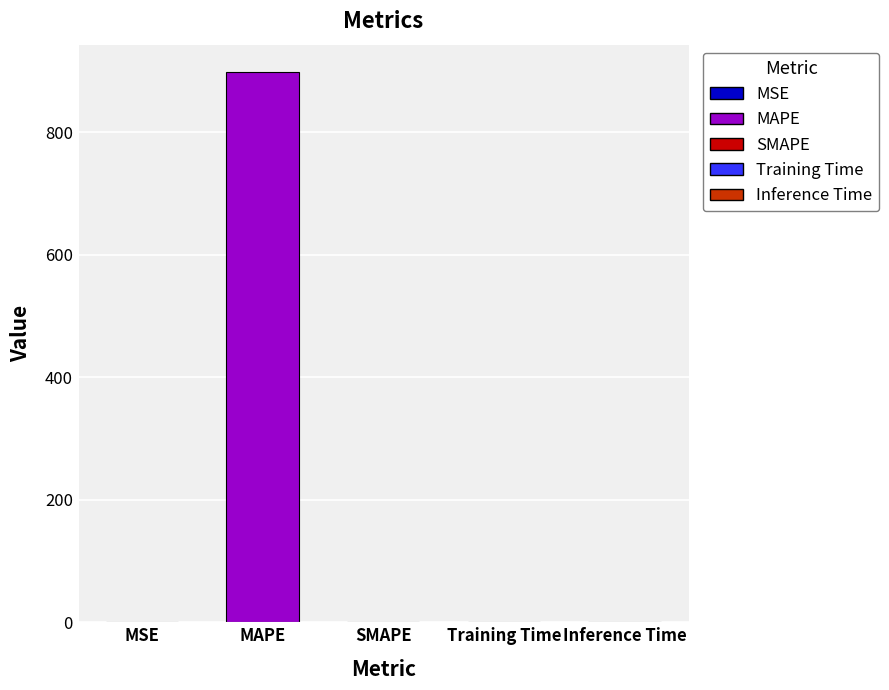

What is the greatest value displayed?

897.8